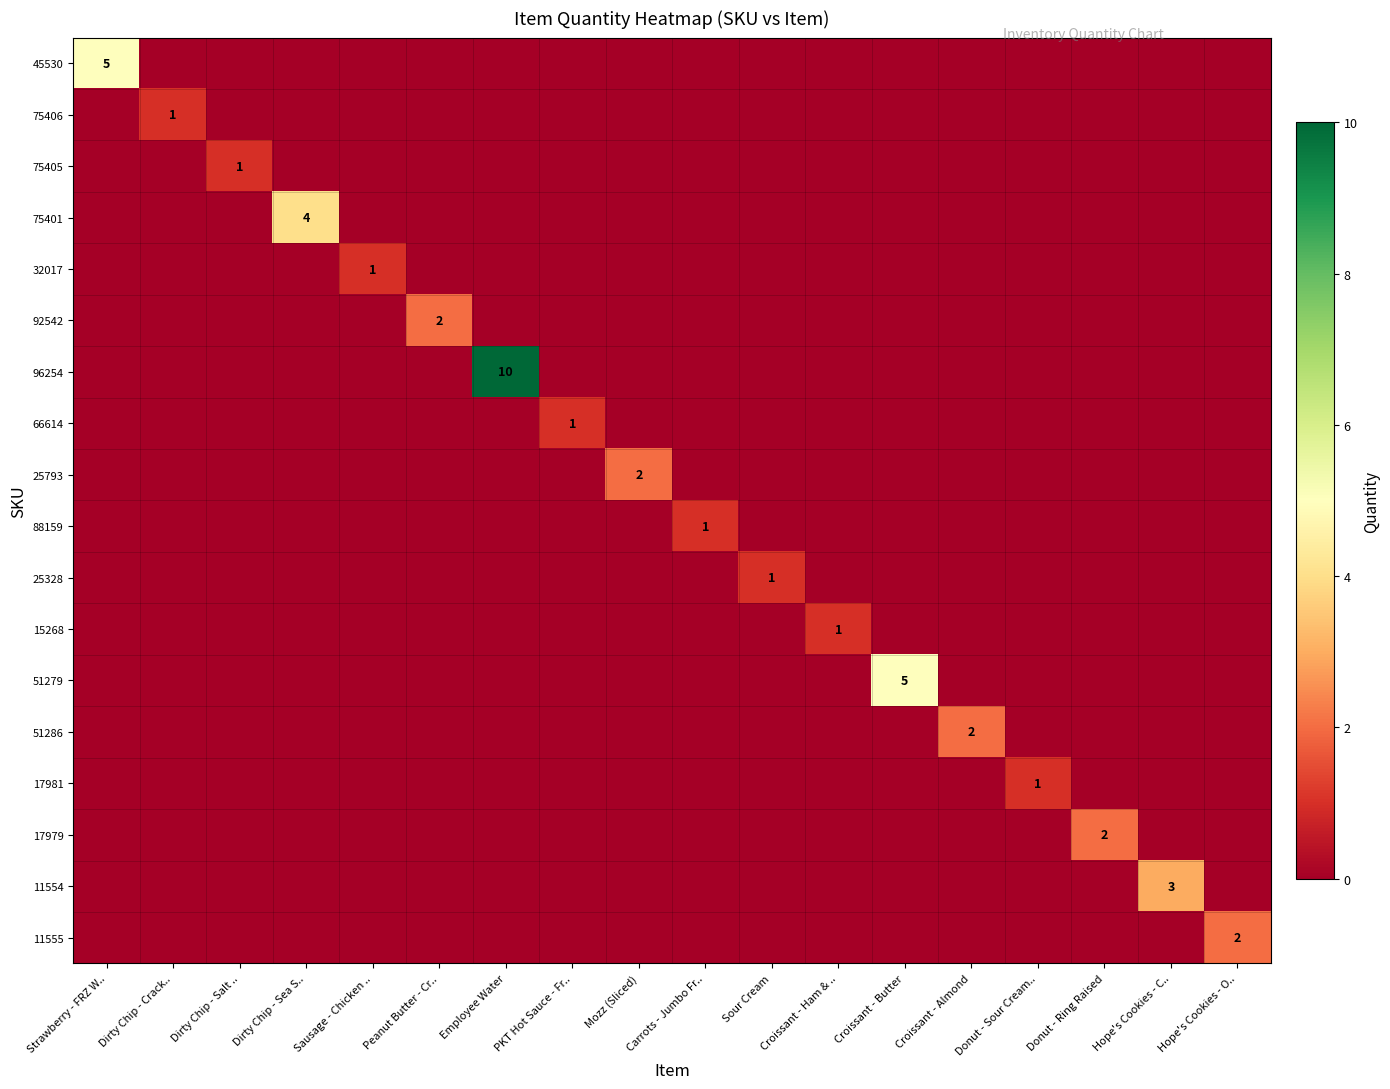

Rank the series at PKT Hot Sauce - Fr.. from highest to lowest value.

66614, 45530, 75406, 75405, 75401, 32017, 92542, 96254, 25793, 88159, 25328, 15268, 51279, 51286, 17981, 17979, 11554, 11555